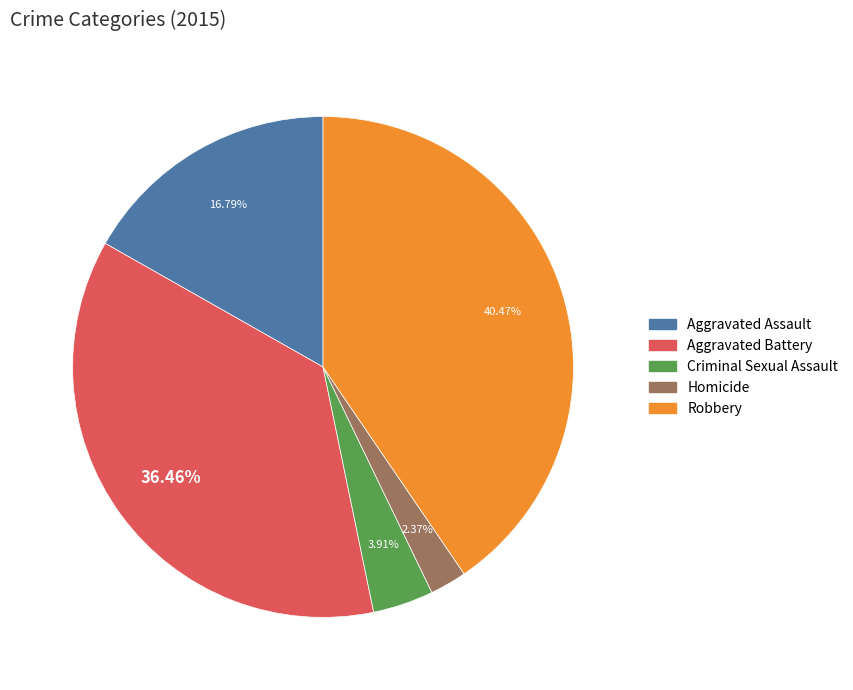

What percentage is the Robbery slice, to the nearest percent?

40%